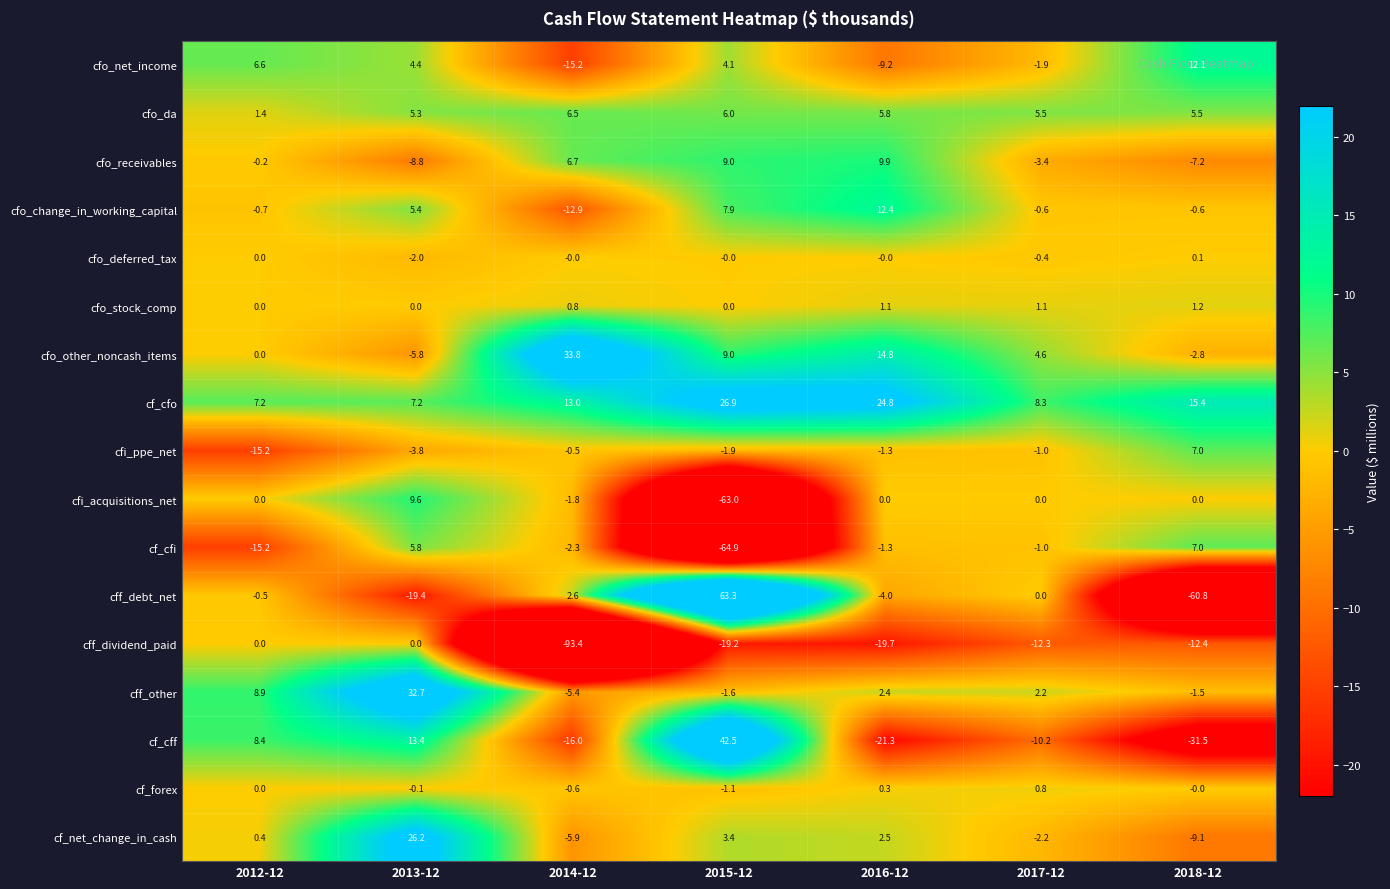

Read the cfo_stock_comp value at 2018-12.

1.2